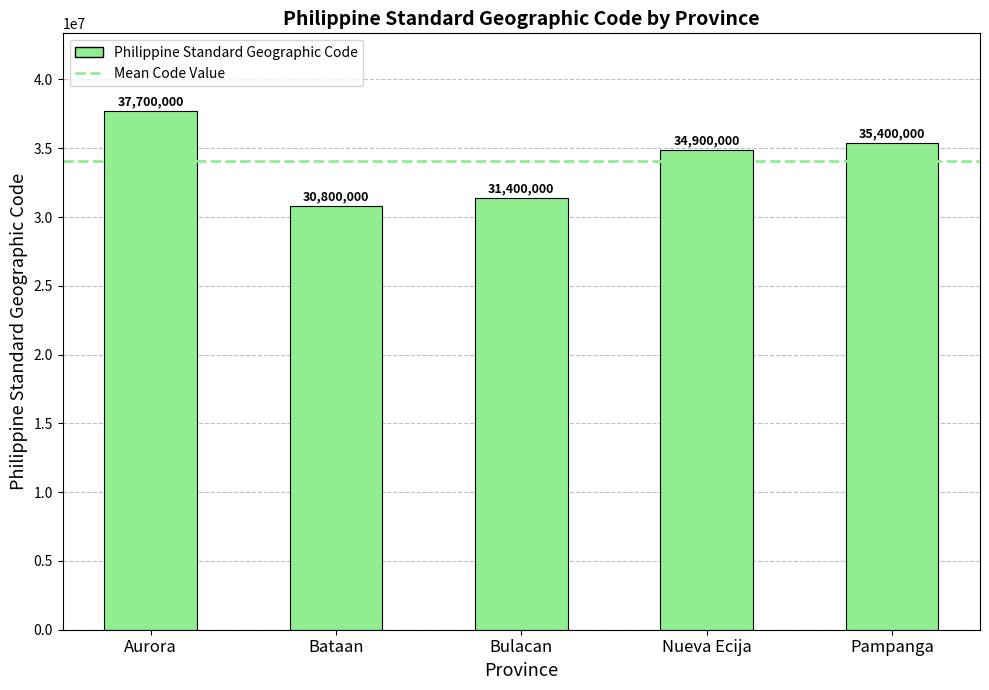

What is the value of the 4th bar from the left?

34900000